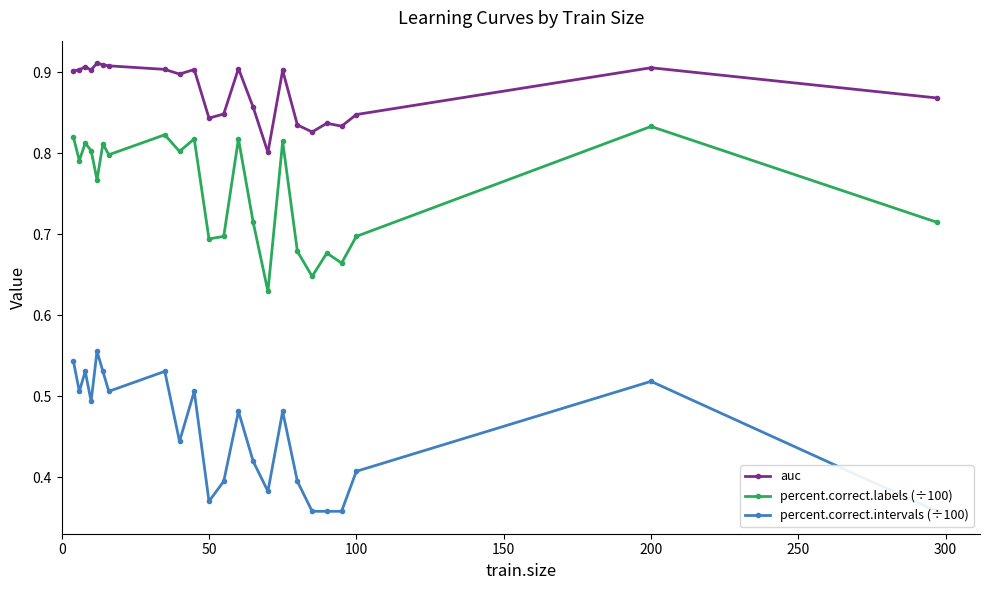

What is the smallest value displayed?

0.4